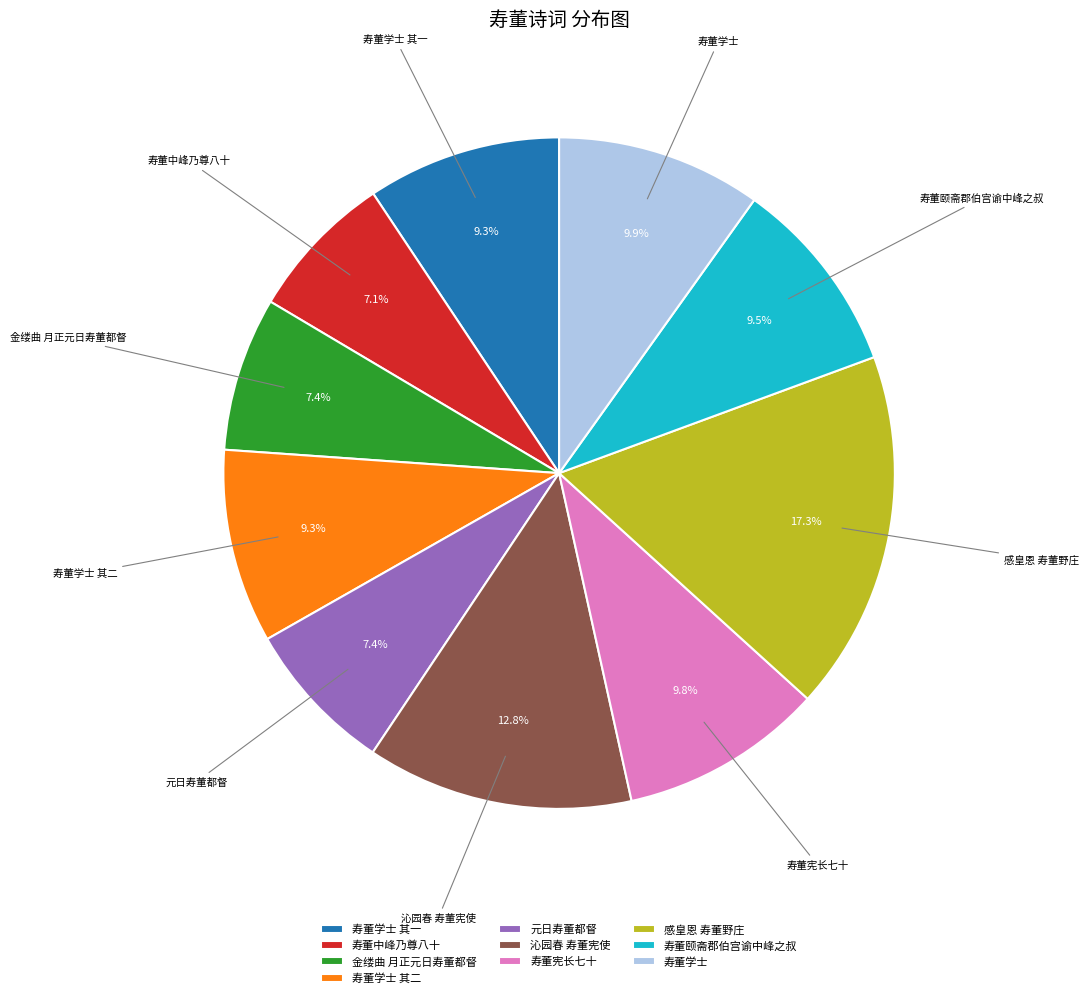

Count the number of slices in the pie.

10